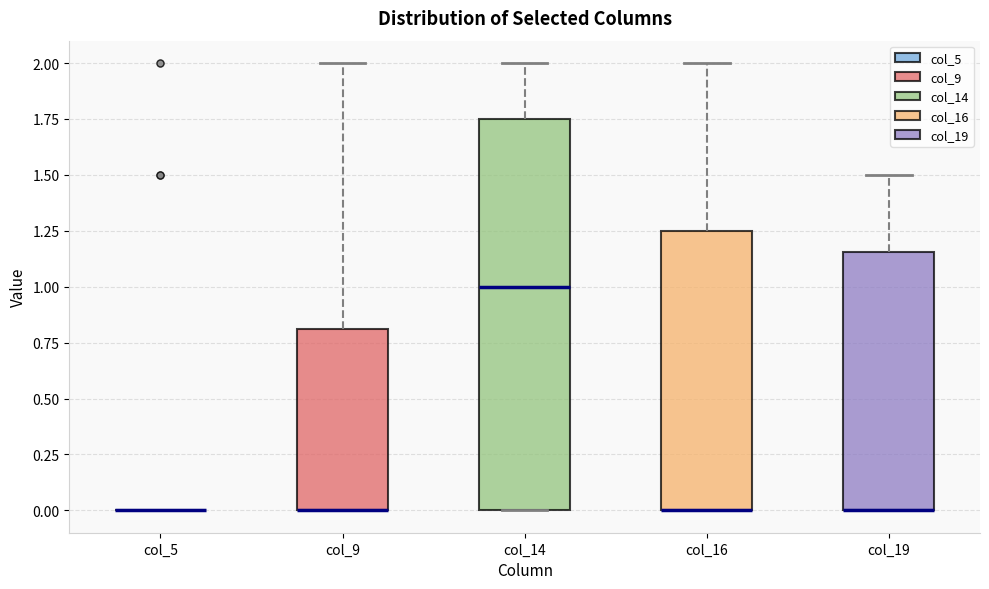

Reading left to right, transcribe this box plot: for each box, give where its median line is, the range the box spans, and where its two whiskers end, as read against the y-axis. The values are not printed on the chart, so give them approximately, as read against the axis.

col_5: box collapsed to a line at 0.00, whiskers 0.00 to 0.00
col_9: median 0.00 (drawn on the box's lower edge), box 0.00 to 0.80, whiskers 0.00 to 2.00
col_14: median 1.00, box 0.00 to 1.75, whiskers 0.00 to 2.00
col_16: median 0.00 (drawn on the box's lower edge), box 0.00 to 1.25, whiskers 0.00 to 2.00
col_19: median 0.00 (drawn on the box's lower edge), box 0.00 to 1.15, whiskers 0.00 to 1.50